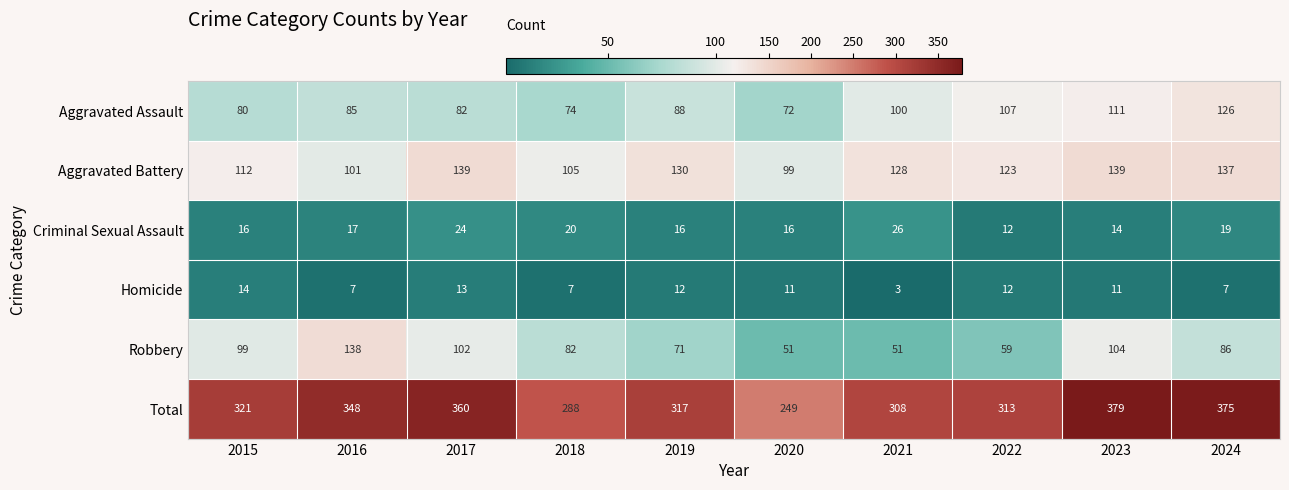

Which series has the largest total across all categories?

Total